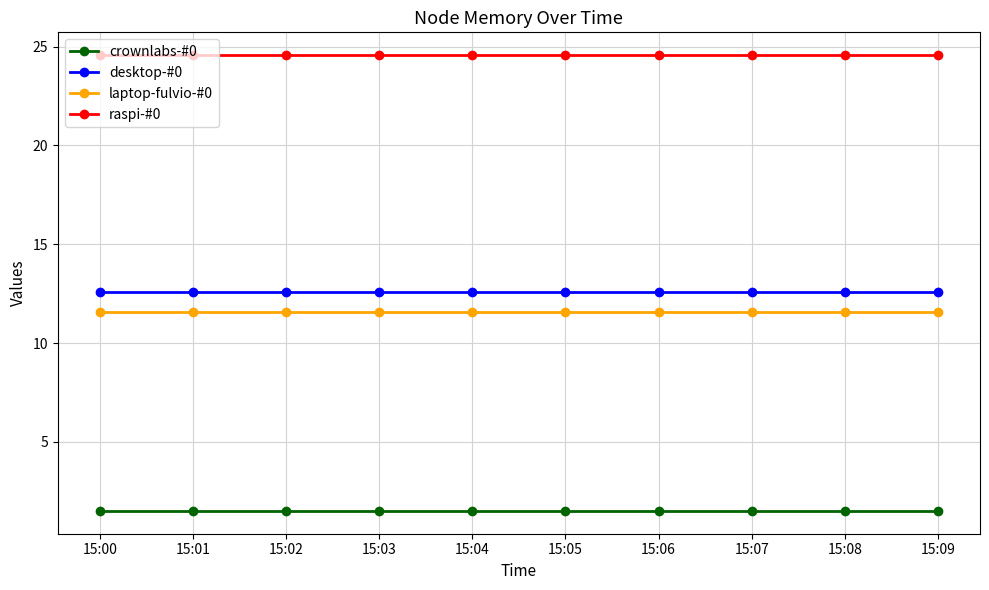

Is the value of raspi-#0 at 15:08 greater than the value of crownlabs-#0 at 15:00?

Yes